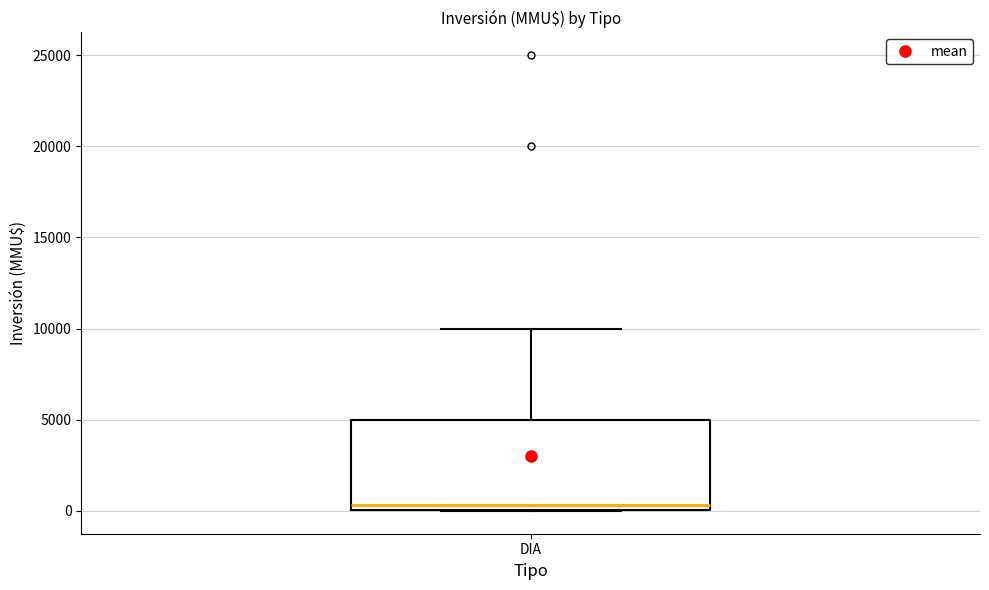

Read this box plot against the y-axis: the position of the median line, the range covered by the box, and the ends of both whiskers. The values are not printed on the chart, so give them approximately, as read against the axis.

median 500, box 0 to 5000, whiskers 0 to 10000